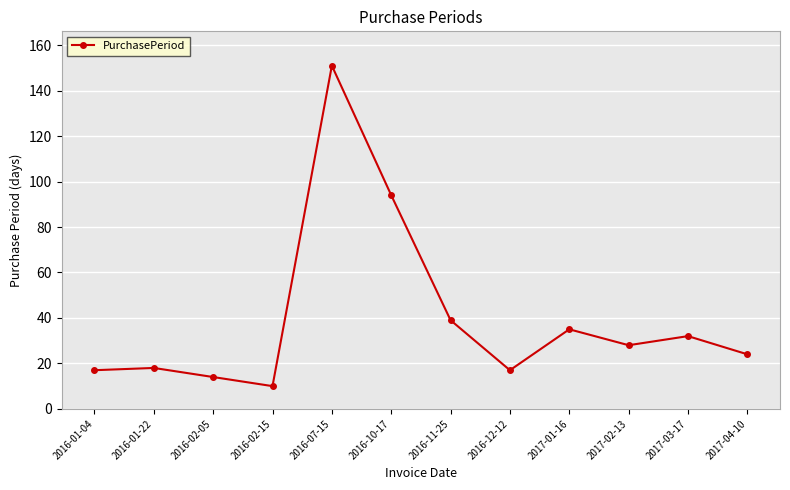

Does the chart have visible grid lines?

Yes